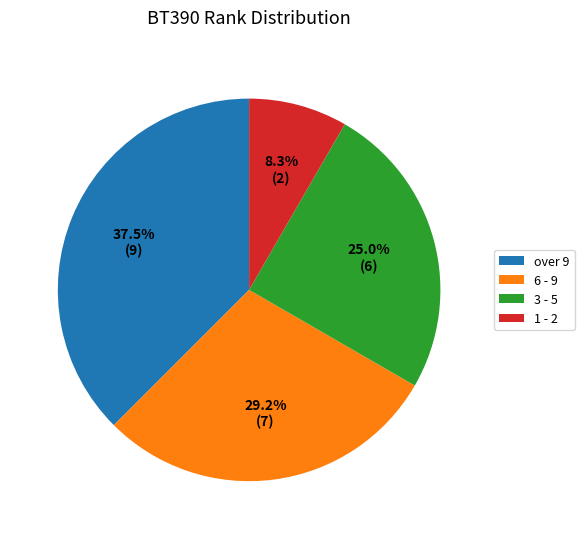

Is the sum of 6 - 9 and 3 - 5 greater than half?

Yes